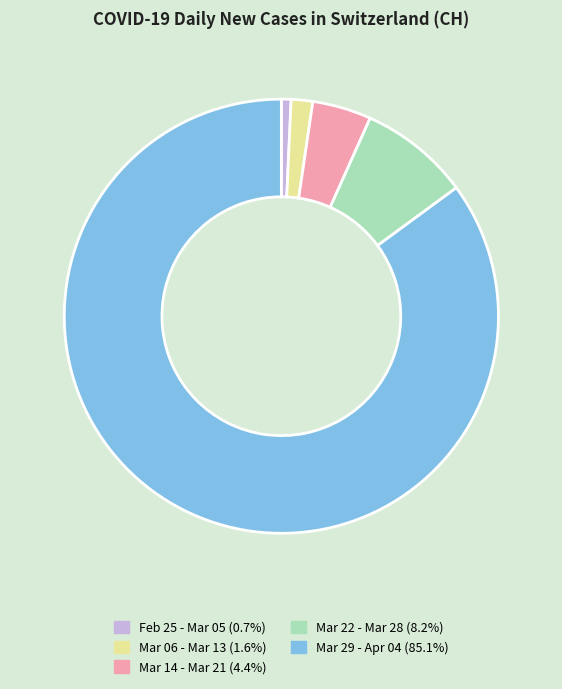

Is there any slice that represents more than half of the pie?

Yes